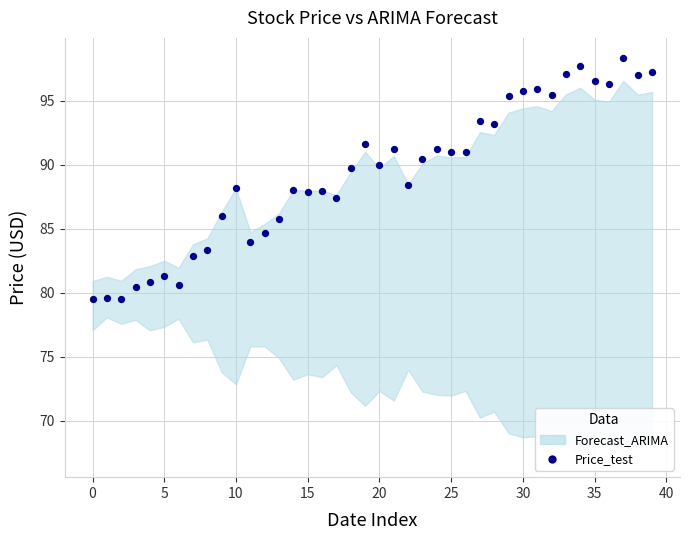

How many points are shown in the scatter plot?

40